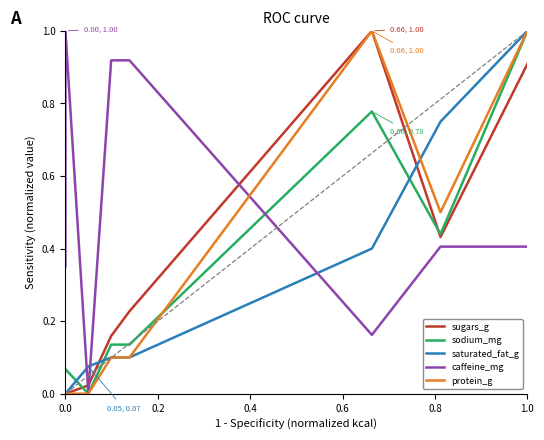

What is the value of the protein_g point at the 8th from the left?

1.0